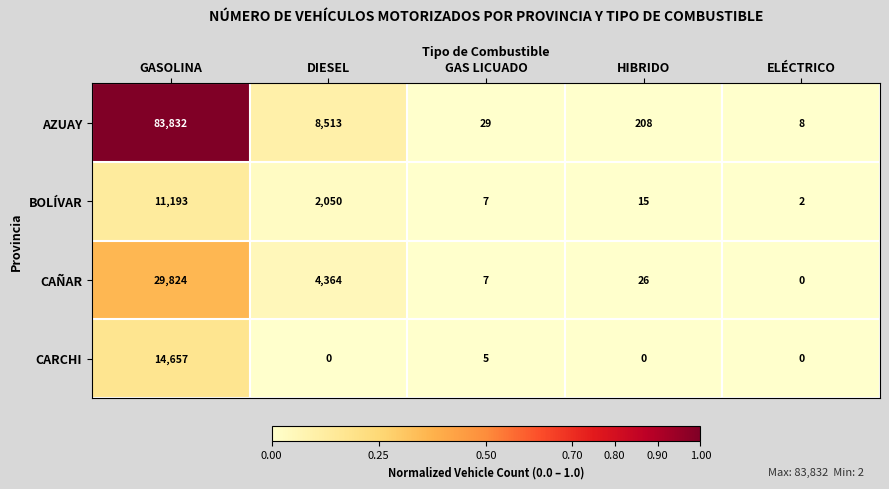

Reading right to left, what are all the values shown in this chart?

AZUAY: 8	208	29	8513	83832
BOLÍVAR: 2	15	7	2050	11193
CAÑAR: 0	26	7	4364	29824
CARCHI: 0	0	5	0	14657